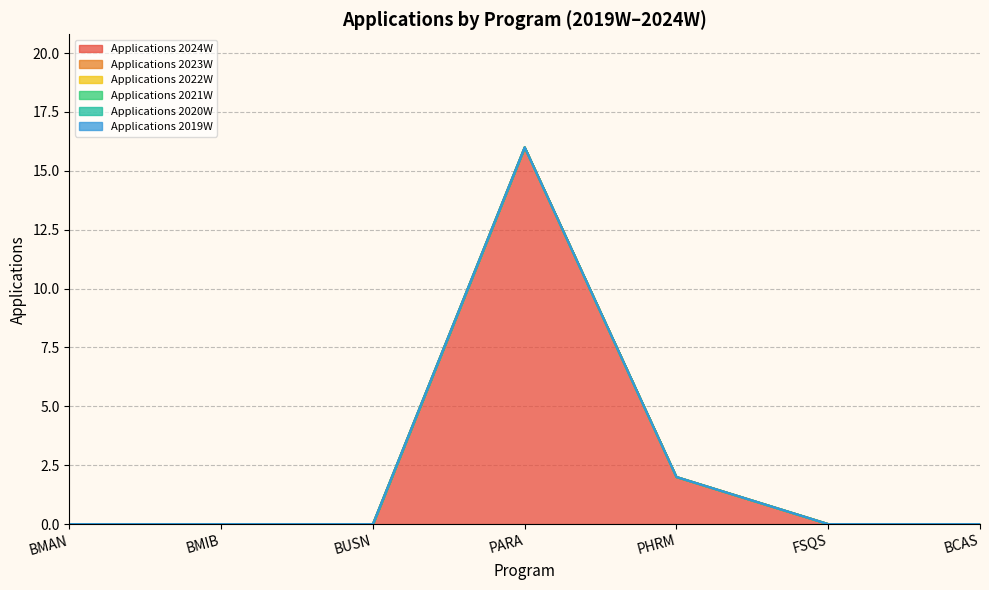

Which category has the highest value in the Applications 2024W series?

PARA